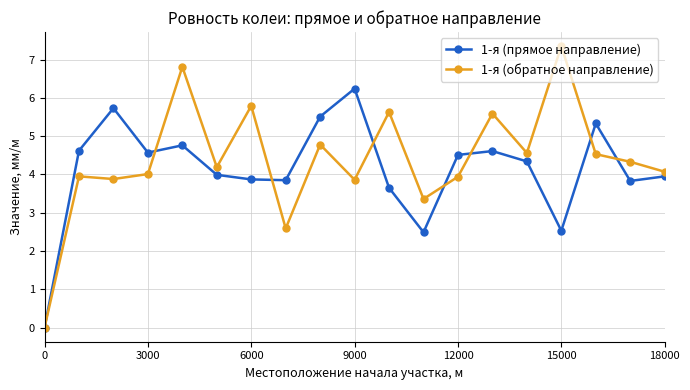

True or false: 1-я (прямое направление) has more than 0 points higher than both neighbors.

True